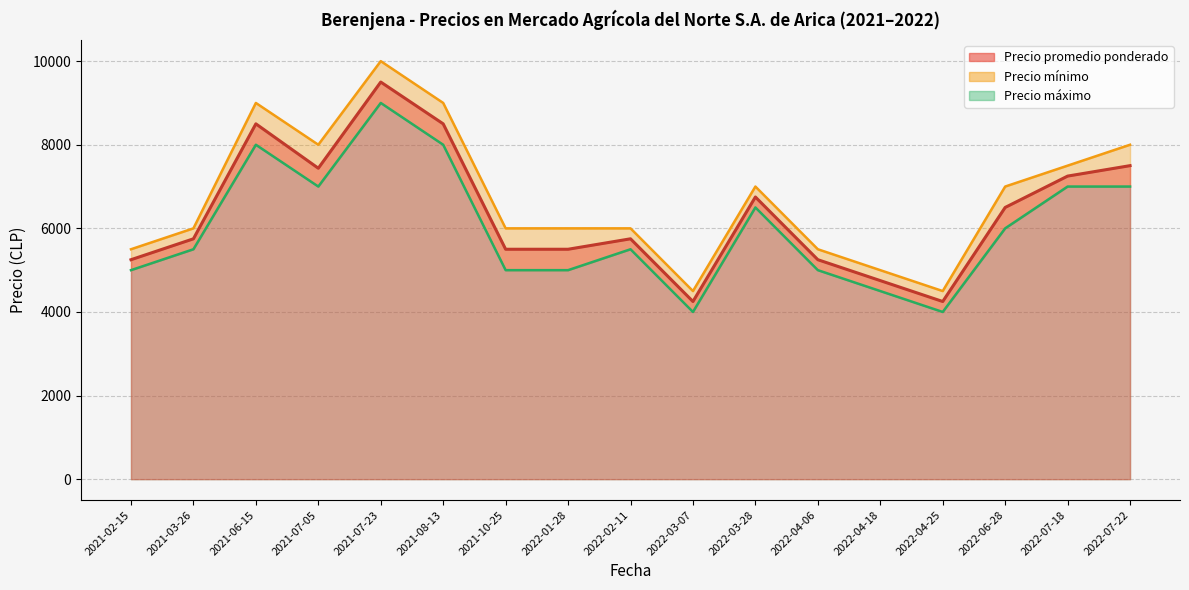

Is the value of Precio maximo at 2021-10-25 greater than the value of Precio minimo at 2022-04-25?

Yes